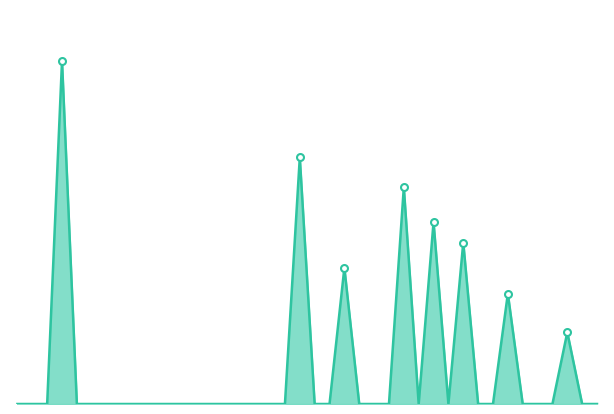

List the labels in order of value, smallest first.

2004-01-04, 2004-01-11, 2004-01-18, 2004-02-01, 2004-02-08, 2004-02-15, 2004-02-22, 2004-02-29, 2004-03-07, 2004-03-14, 2004-03-21, 2004-03-28, 2004-04-04, 2004-04-11, 2004-04-18, 2004-04-25, 2004-05-02, 2004-05-09, 2004-05-23, 2004-05-30, 2004-06-13, 2004-06-20, 2004-06-27, 2004-07-11, 2004-07-25, 2004-08-08, 2004-08-15, 2004-08-29, 2004-09-05, 2004-09-12, 2004-09-26, 2004-10-03, 2004-09-19, 2004-08-22, 2004-06-06, 2004-08-01, 2004-07-18, 2004-07-04, 2004-05-16, 2004-01-25